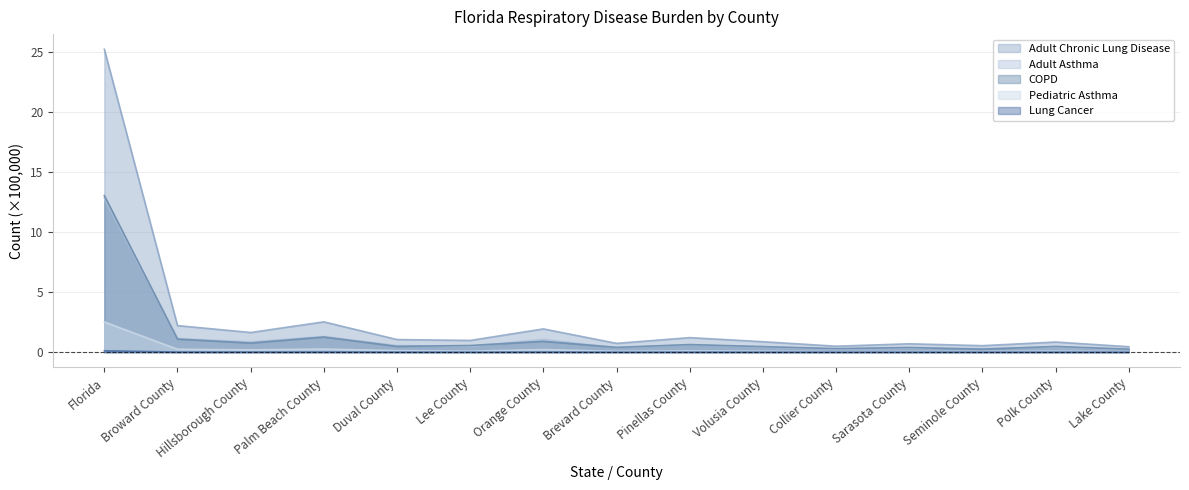

True or false: Adult Chronic Lung Disease has a value of 1.1 at Duval County.

True